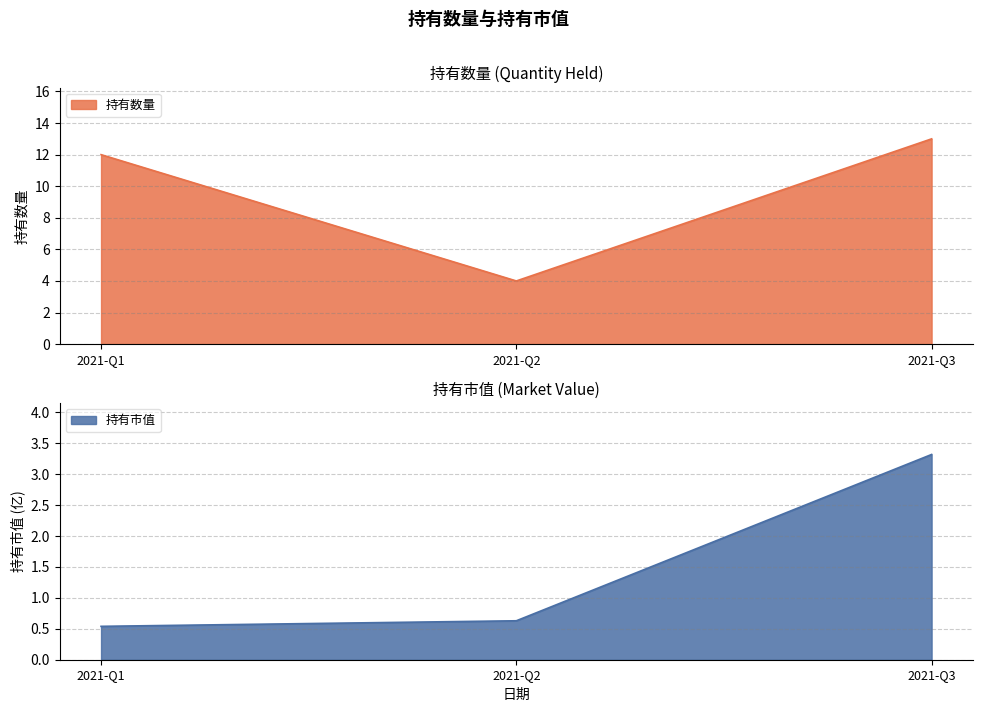

At which label is 持有市值 closest to 1?

2021-Q2